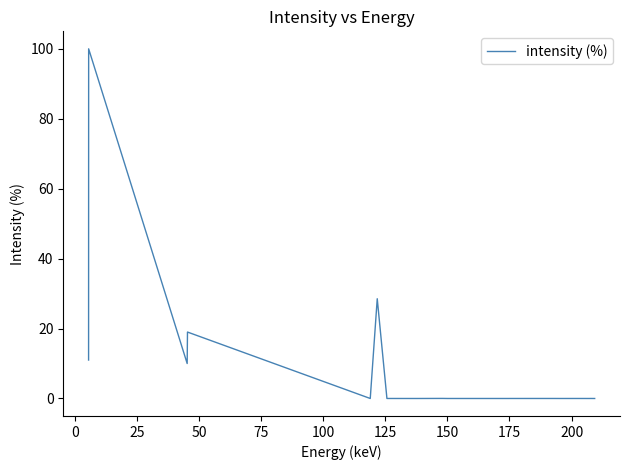

What is the difference between the second highest and minimum values?

28.5